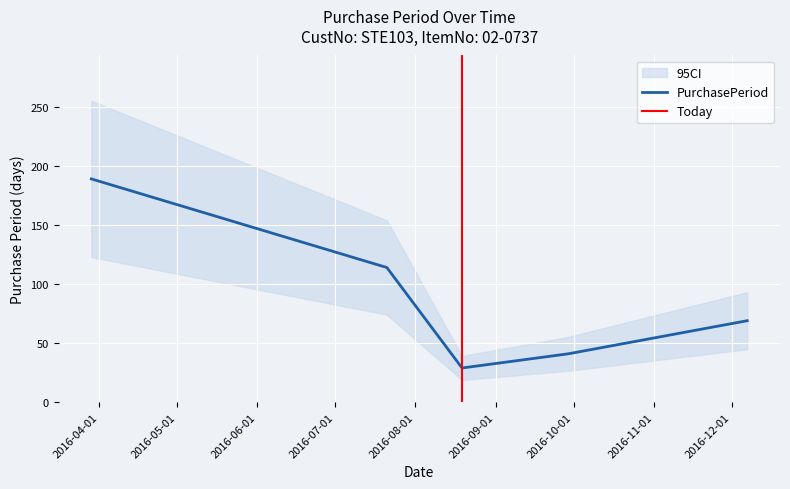

The chart shows a value of 291 at 2016-03-29. True or false?

False